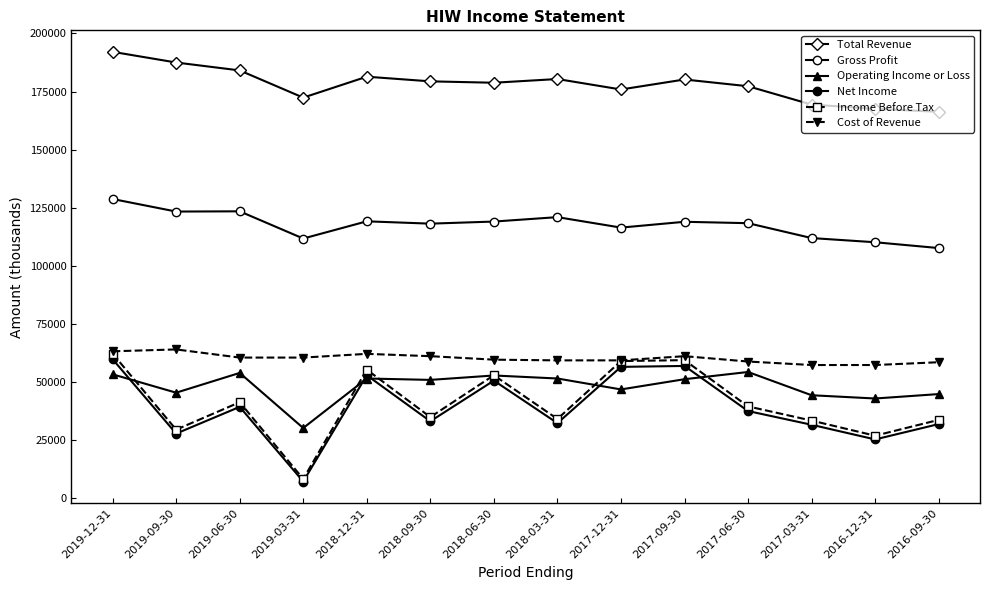

List the series in order of their peak value, highest first.

Total Revenue, Gross Profit, Cost of Revenue, Income Before Tax, Net Income, Operating Income or Loss